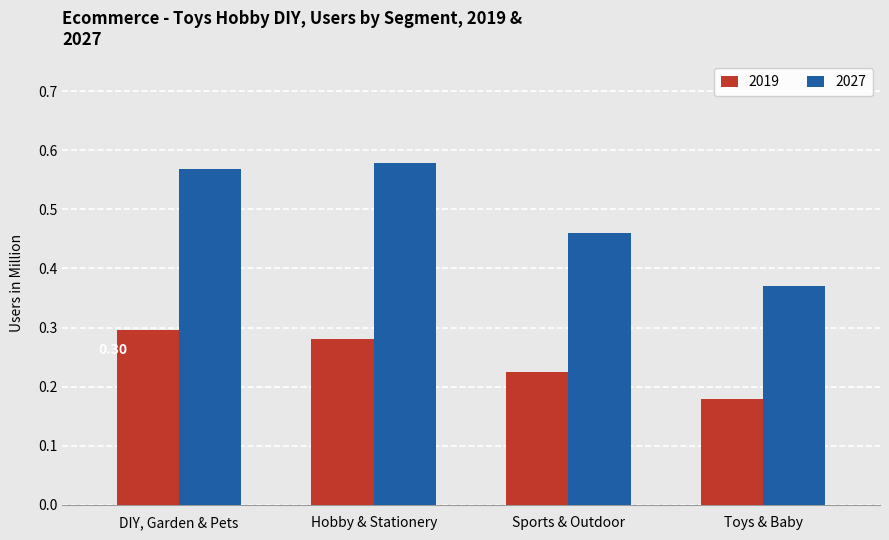

The 2019 series shows 0.4 at Hobby & Stationery. True or false?

False